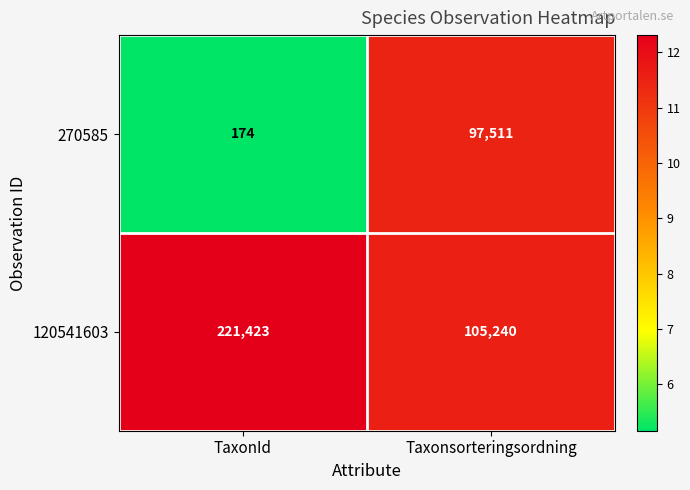

Is it true that 120541603 equals 221423 at TaxonId?

True